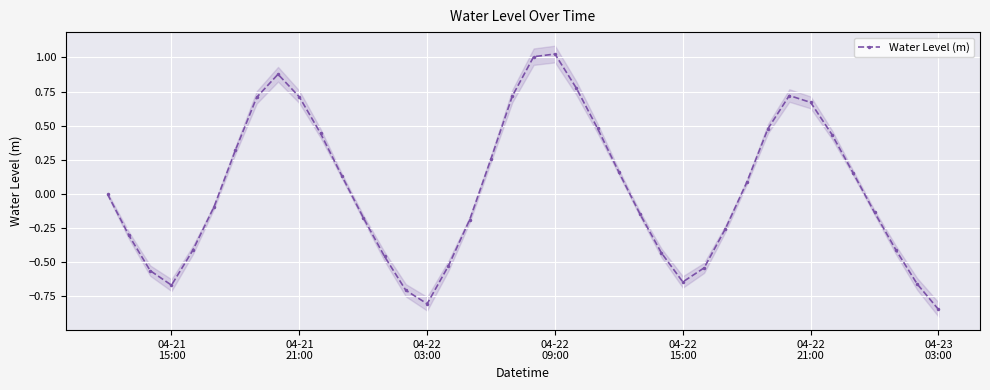

True or false: Water Level (m) has more than 2 interior local peaks.

True